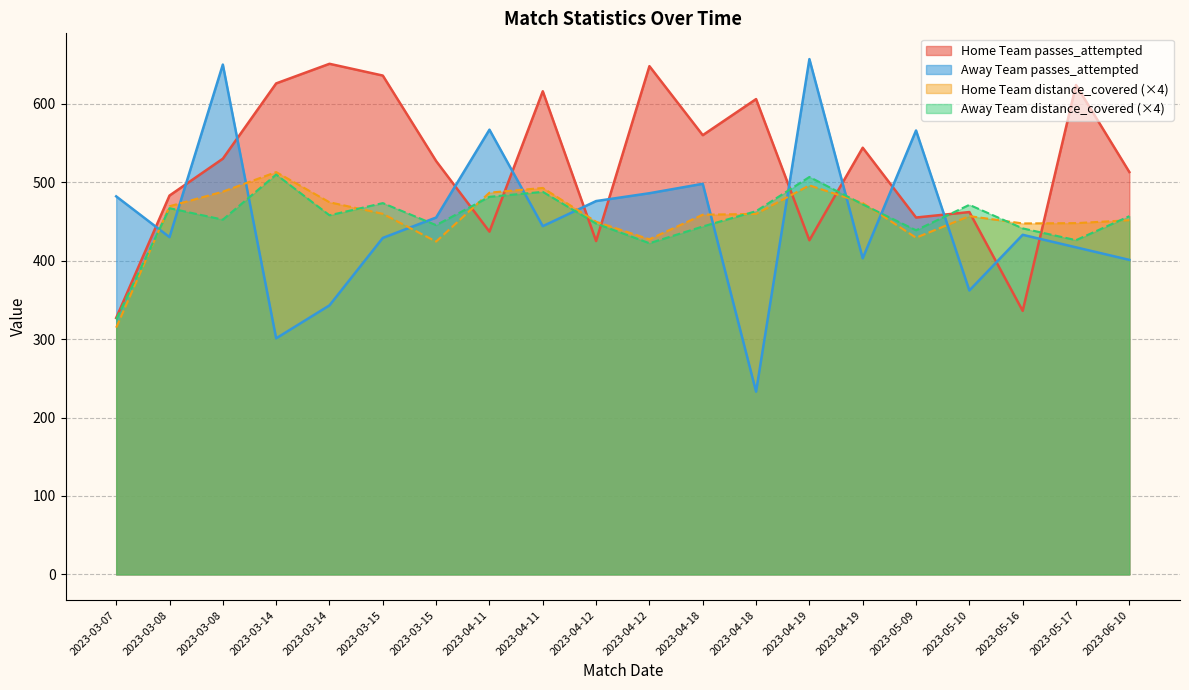

List the series in order of their peak value, lowest first.

Away Team distance_covered, Home Team distance_covered, Home Team passes_attempted, Away Team passes_attempted